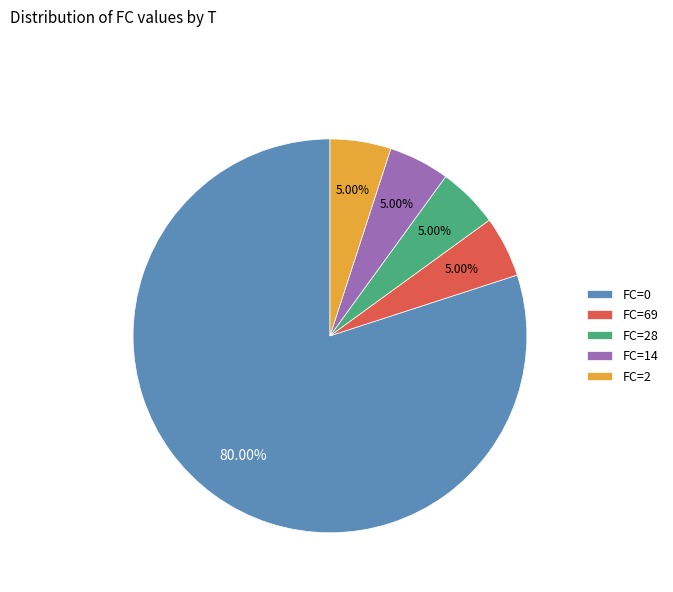

Which has a higher value, FC=28 or FC=0?

FC=0